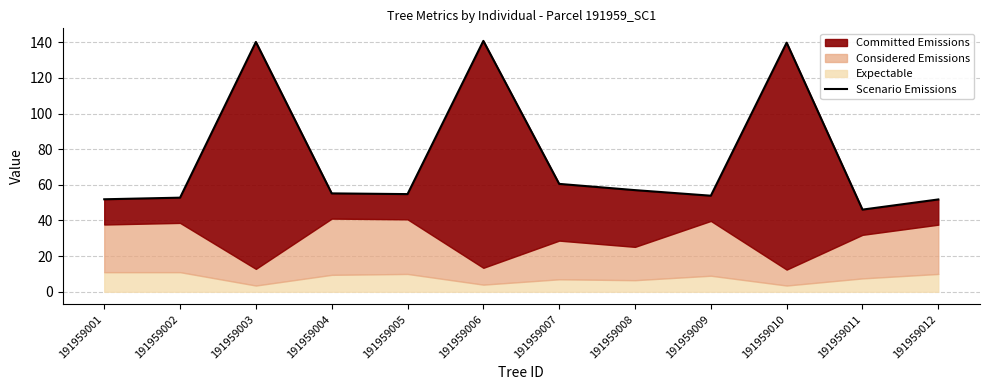

True or false: the data shows 54.8 at 191959005.

True